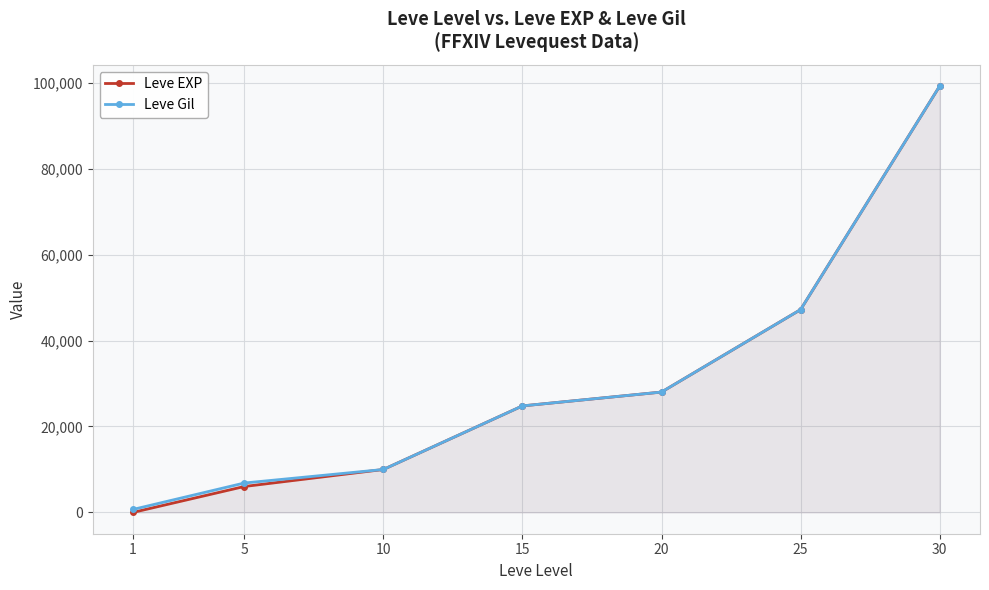

Reading left to right, what are all the values shown in this chart?

Leve EXP: 1=1	5=6030	10=9990	15=24790	20=28010	25=47200	30=99220
Leve Gil: 1=690	5=6840	10=9990	15=24790	20=28010	25=47200	30=99220